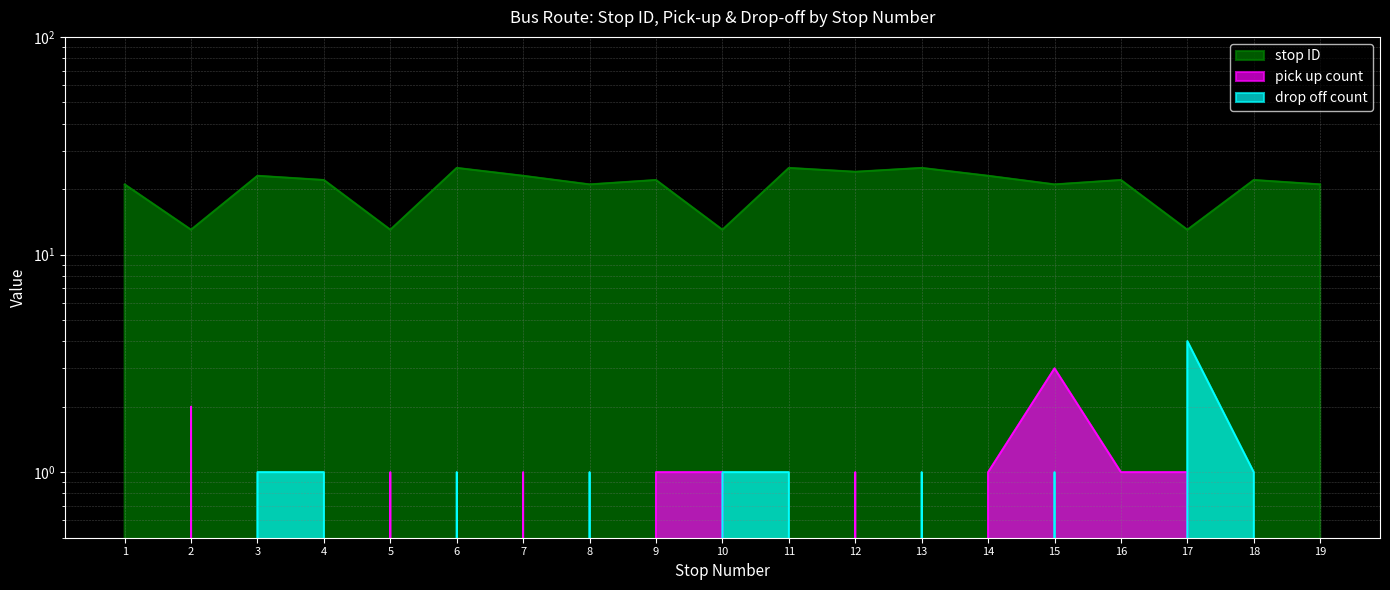

Reading right to left, list all the values displayed in this chart.

stop ID: 21	22	13	22	21	23	25	24	25	13	22	21	23	25	13	22	23	13	21
pick up count: 0	0	1	1	3	1	0	1	0	1	1	0	1	0	1	0	0	2	0
drop off count: 0	1	4	0	1	0	1	0	1	1	0	1	0	1	0	1	1	0	0